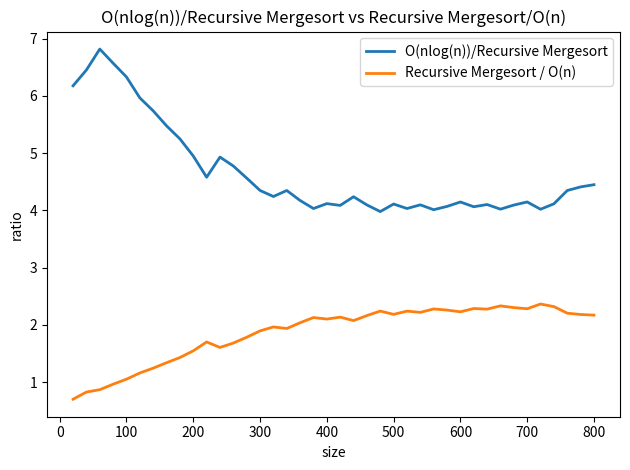

What is the minimum value shown in the chart?

0.7